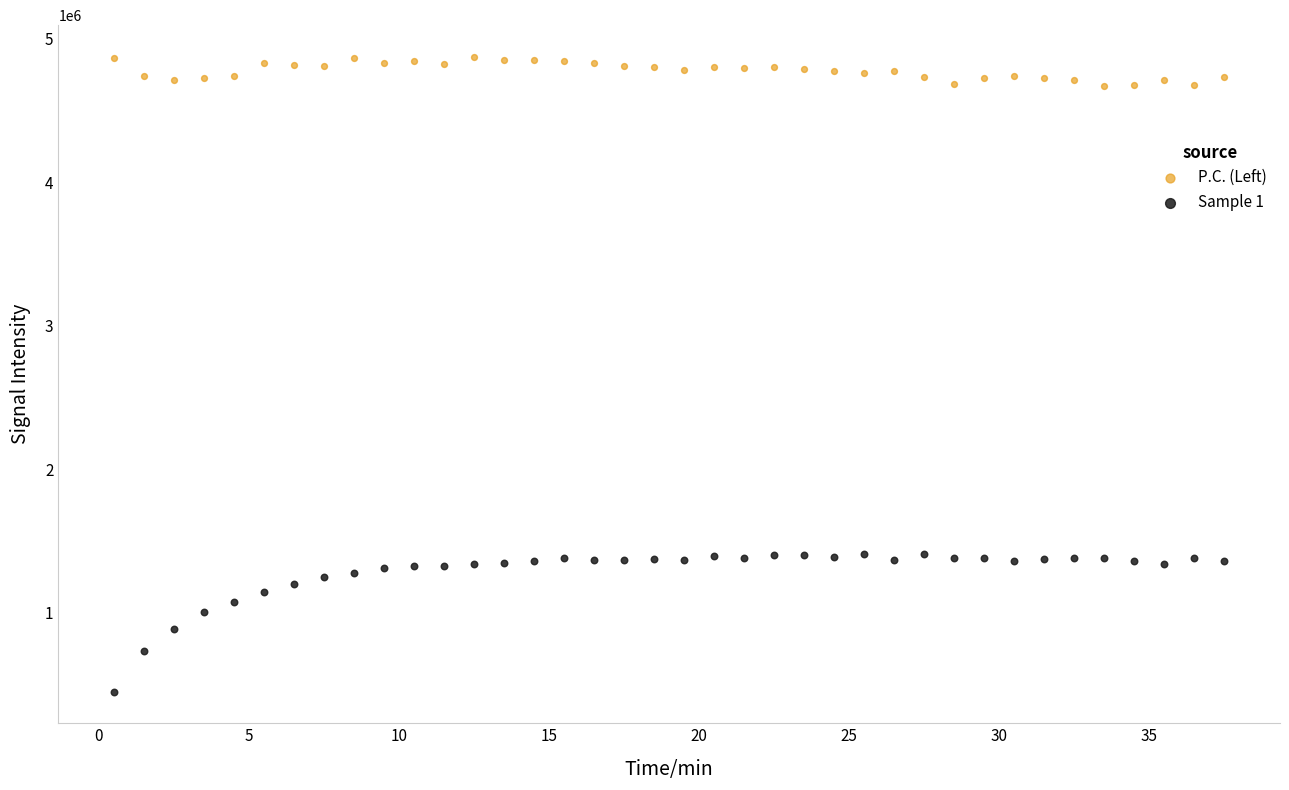

Which series reaches the minimum Y coordinate?

Sample 1